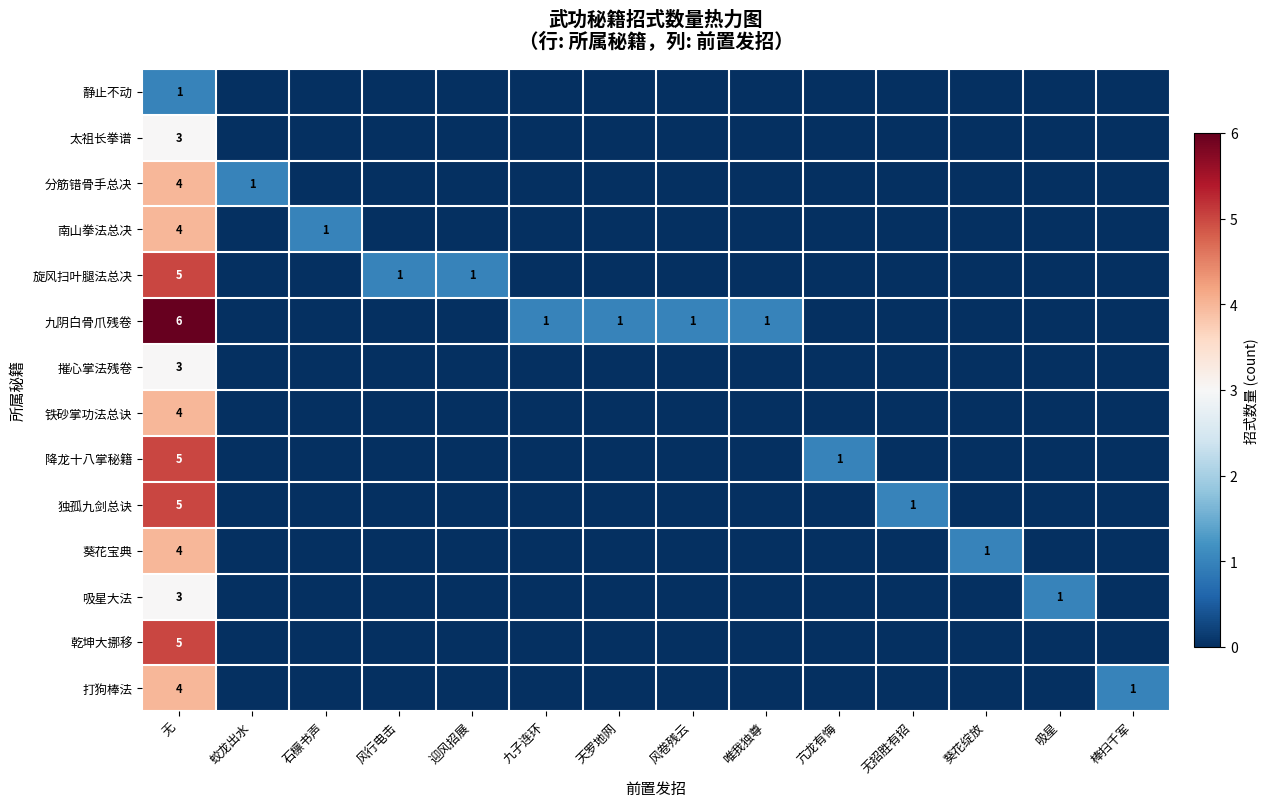

Count the 太祖长拳谱 values in the range 0 to 1.

13